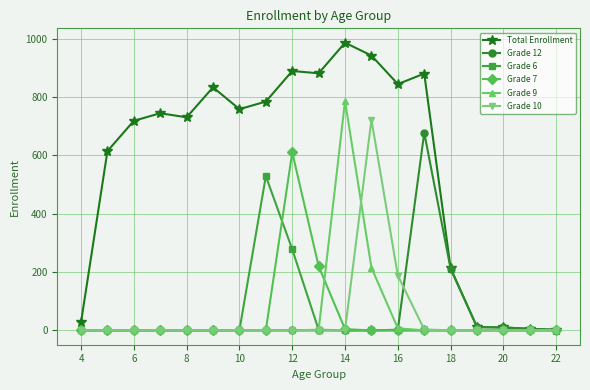

Which series has the largest total across all categories?

Total Enrollment